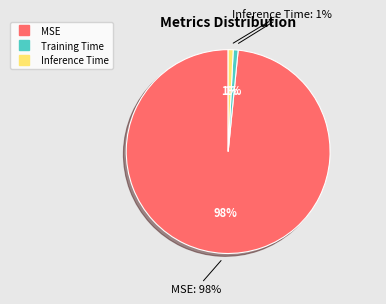

How much of the chart is everything except Inference Time?

99.2%